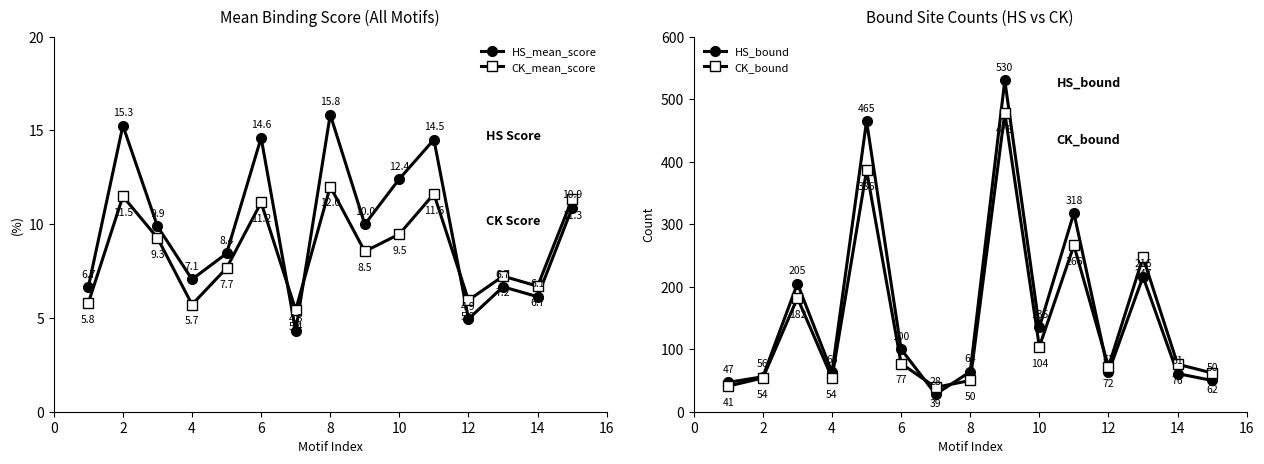

Reading right to left, what are all the values shown in this chart?

HS_mean_score: 10.9	6.1	6.7	4.9	14.5	12.4	10.0	15.8	4.3	14.6	8.4	7.1	9.9	15.3	6.7
CK_mean_score: 11.3	6.7	7.2	5.9	11.6	9.5	8.5	12.0	5.4	11.2	7.7	5.7	9.3	11.5	5.8
HS_bound: 50.0	61.0	216.0	63.0	318.0	135.0	530.0	64.0	28.0	100.0	465.0	63.0	205.0	56.0	47.0
CK_bound: 62.0	76.0	247.0	72.0	266.0	104.0	478.0	50.0	39.0	77.0	386.0	54.0	182.0	54.0	41.0